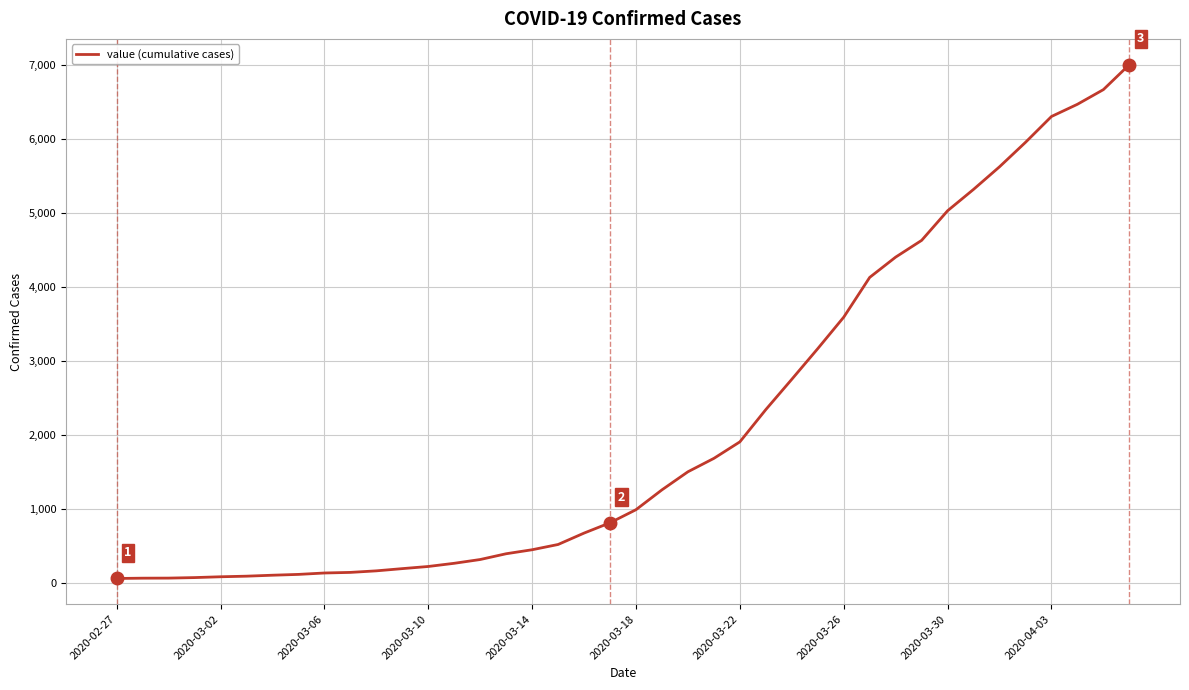

What is the sum of all values?

85761